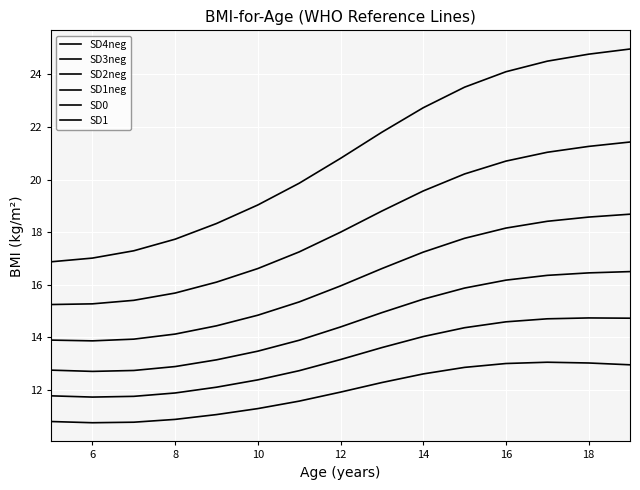

Which series has the largest total across all categories?

SD1